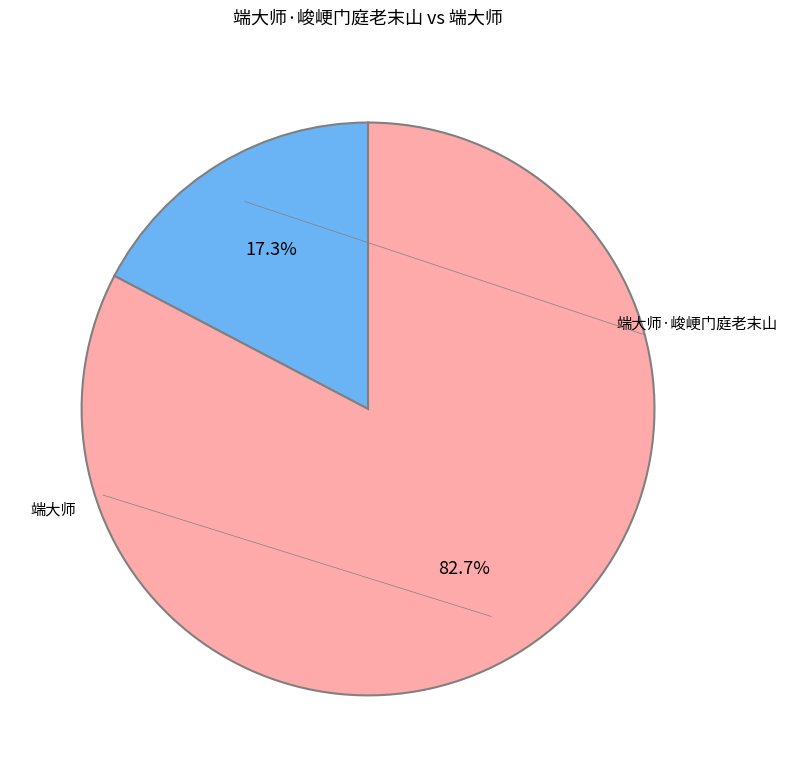

Is there a majority slice in this chart?

Yes